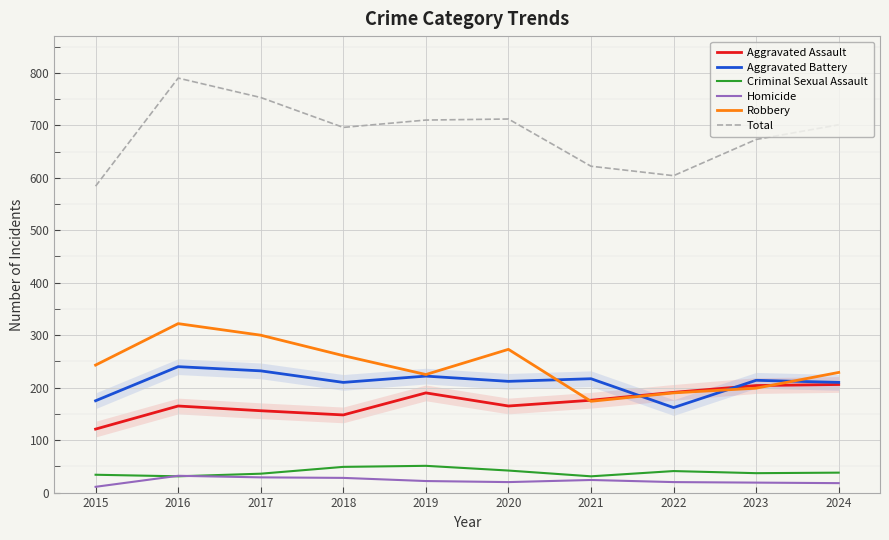

Reading right to left, list all the values displayed in this chart.

Aggravated Assault: 206	204	191	176	165	190	148	156	165	121
Aggravated Battery: 210	214	162	217	212	222	210	232	240	175
Criminal Sexual Assault: 38	37	41	31	42	51	49	36	31	34
Homicide: 18	19	20	24	20	22	28	29	32	11
Robbery: 229	199	190	174	273	225	261	300	322	243
Total: 701	673	604	622	712	710	696	753	790	584